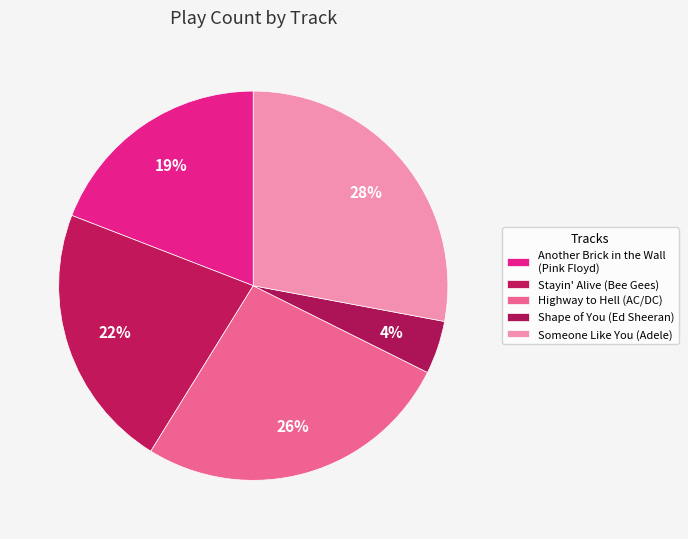

True or false: Another Brick in the Wall (Pink Floyd) accounts for 34% of the total.

False